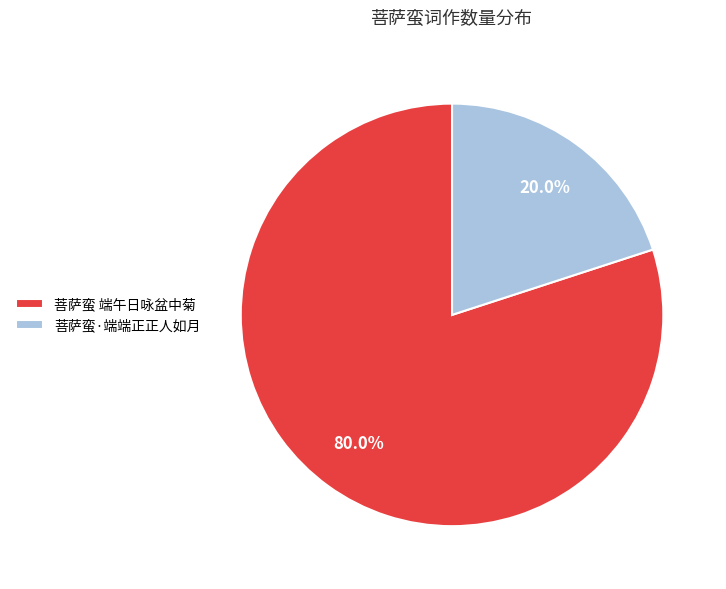

Does 菩萨蛮 端午日咏盆中菊 represent more than half of the total?

Yes